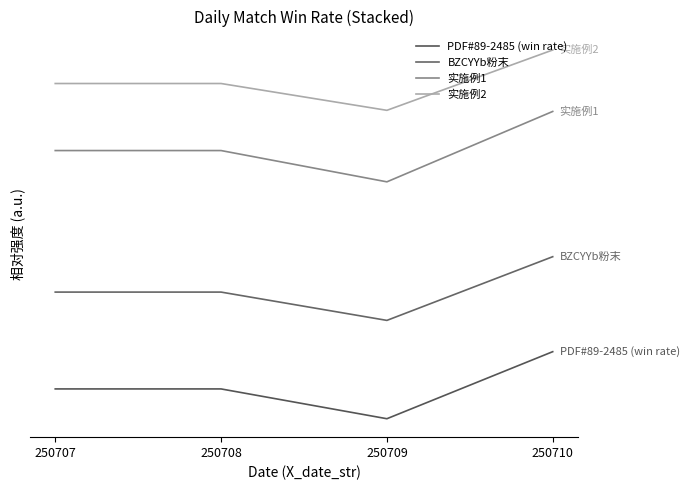

Between 250709 and 250708, which is larger?

250708